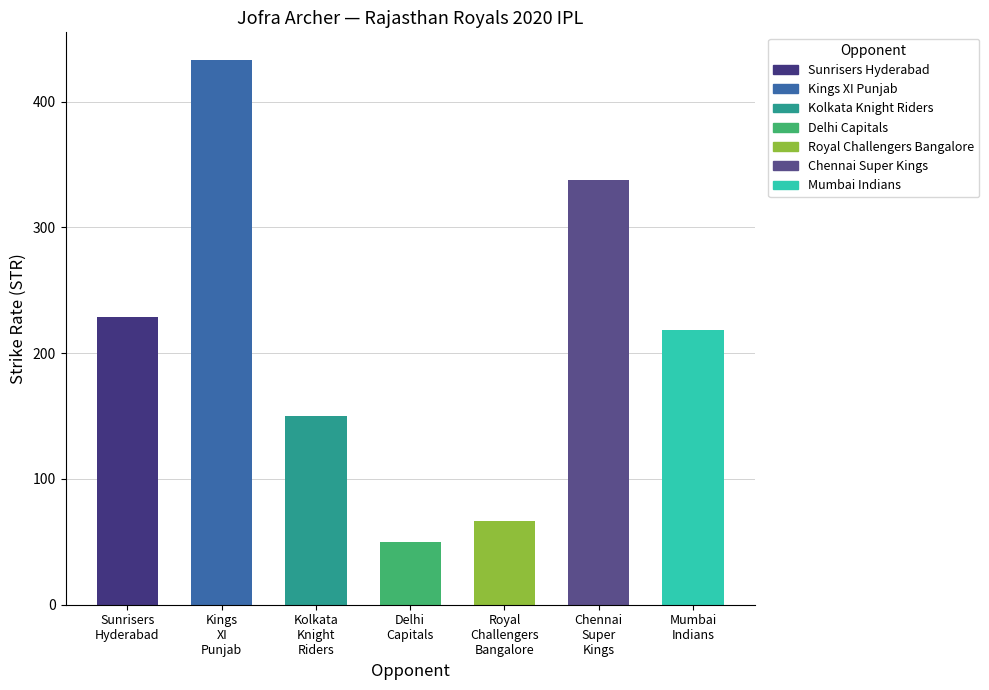

What is the average value?

212.0